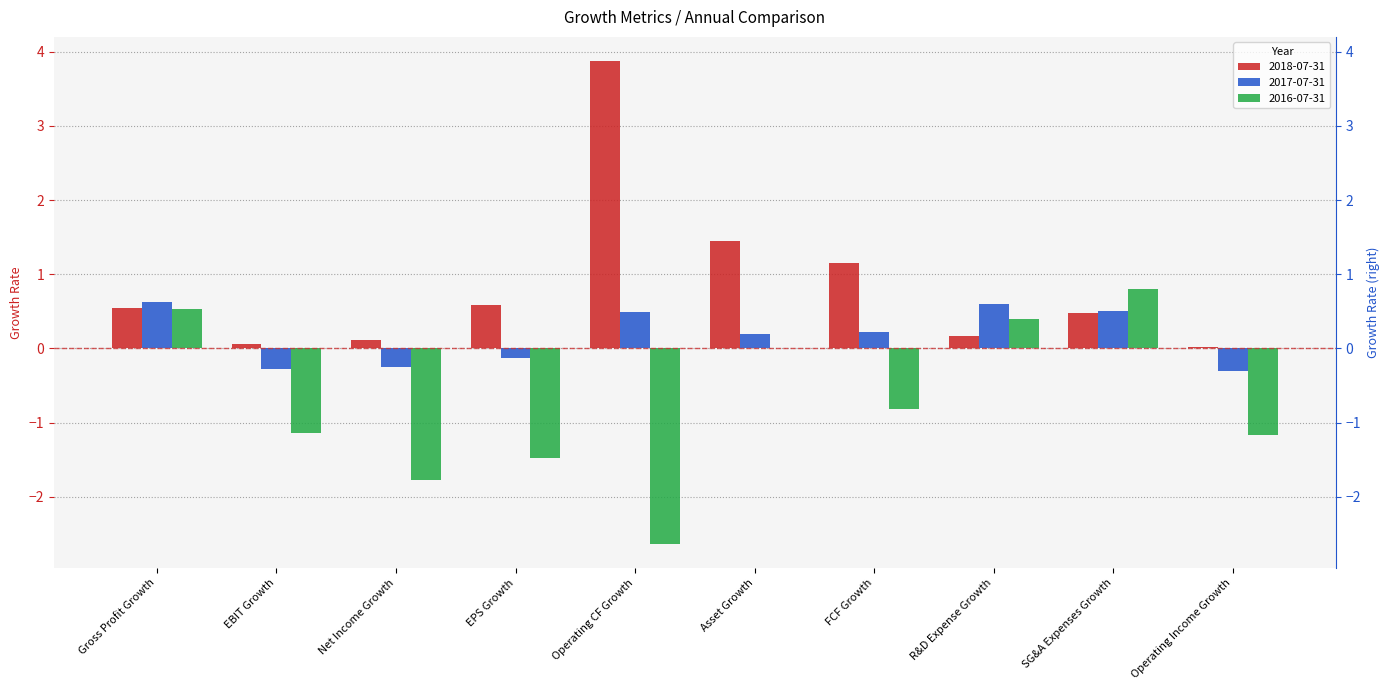

What is the sum of the 2016-07-31 values at Net Income Growth and EPS Growth?

-3.3